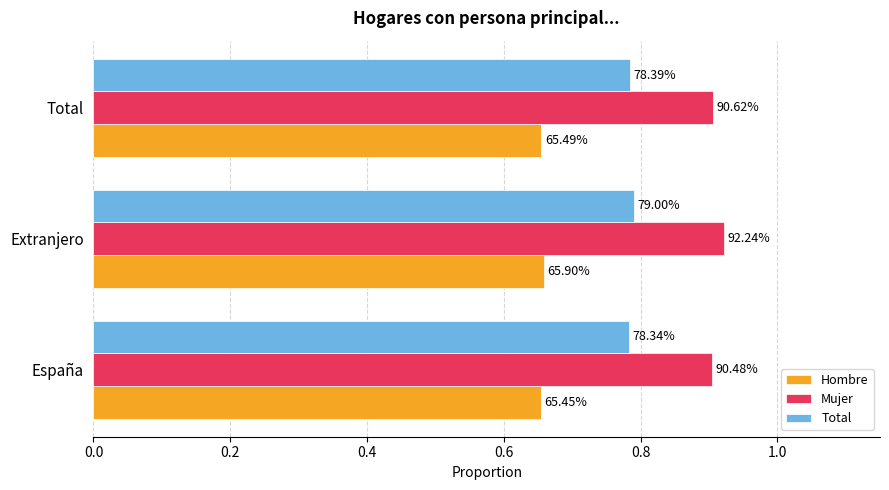

What are all the series names shown in the legend?

Hombre, Mujer, Total